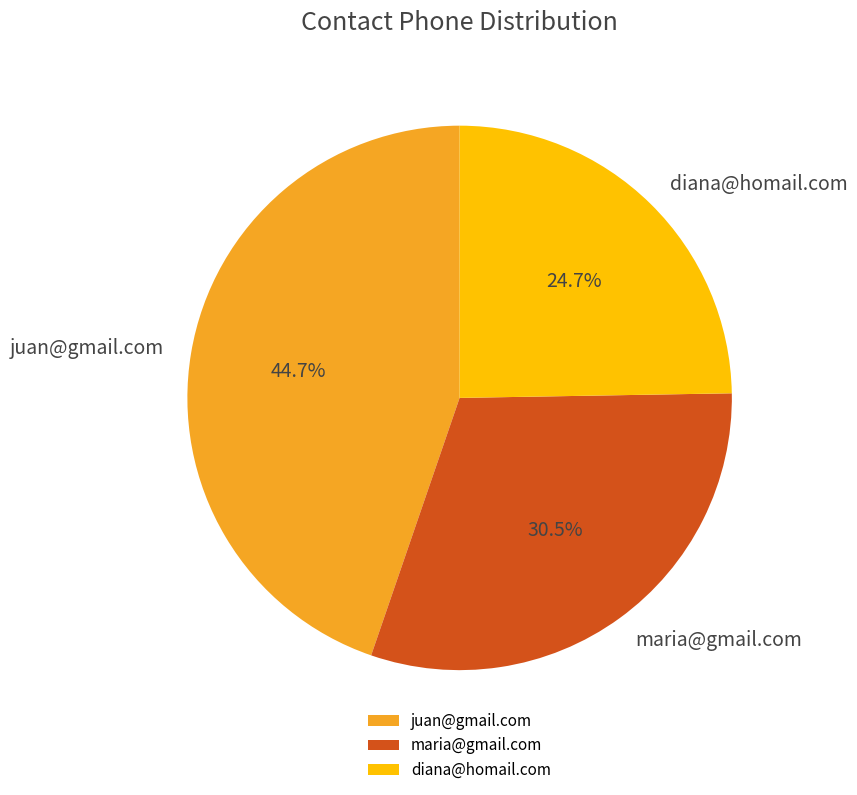

Which has a higher value, maria@gmail.com or diana@homail.com?

maria@gmail.com